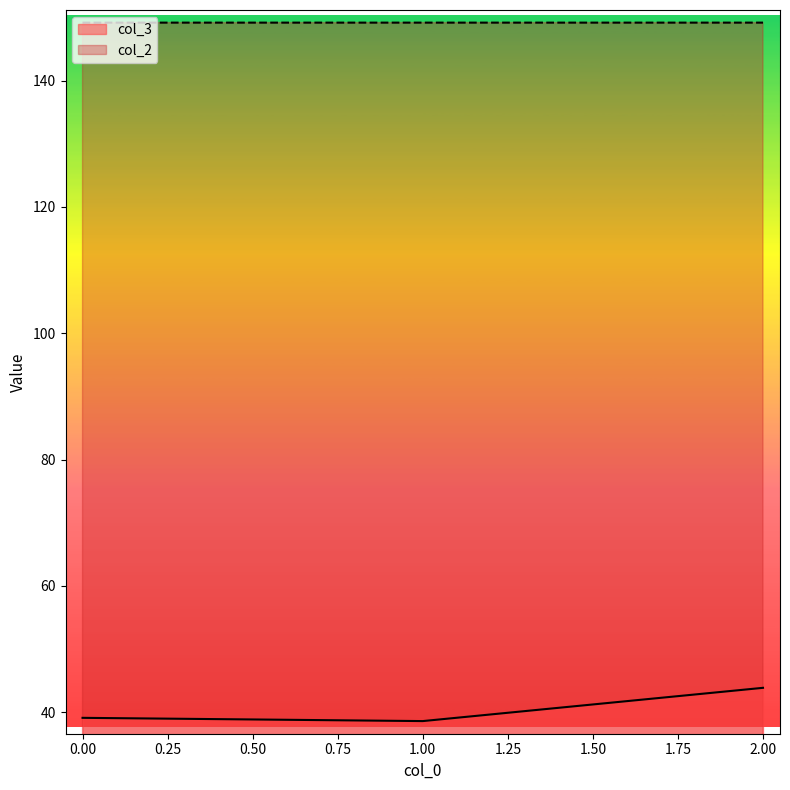

What is the sum of all col_2 values?

447.5